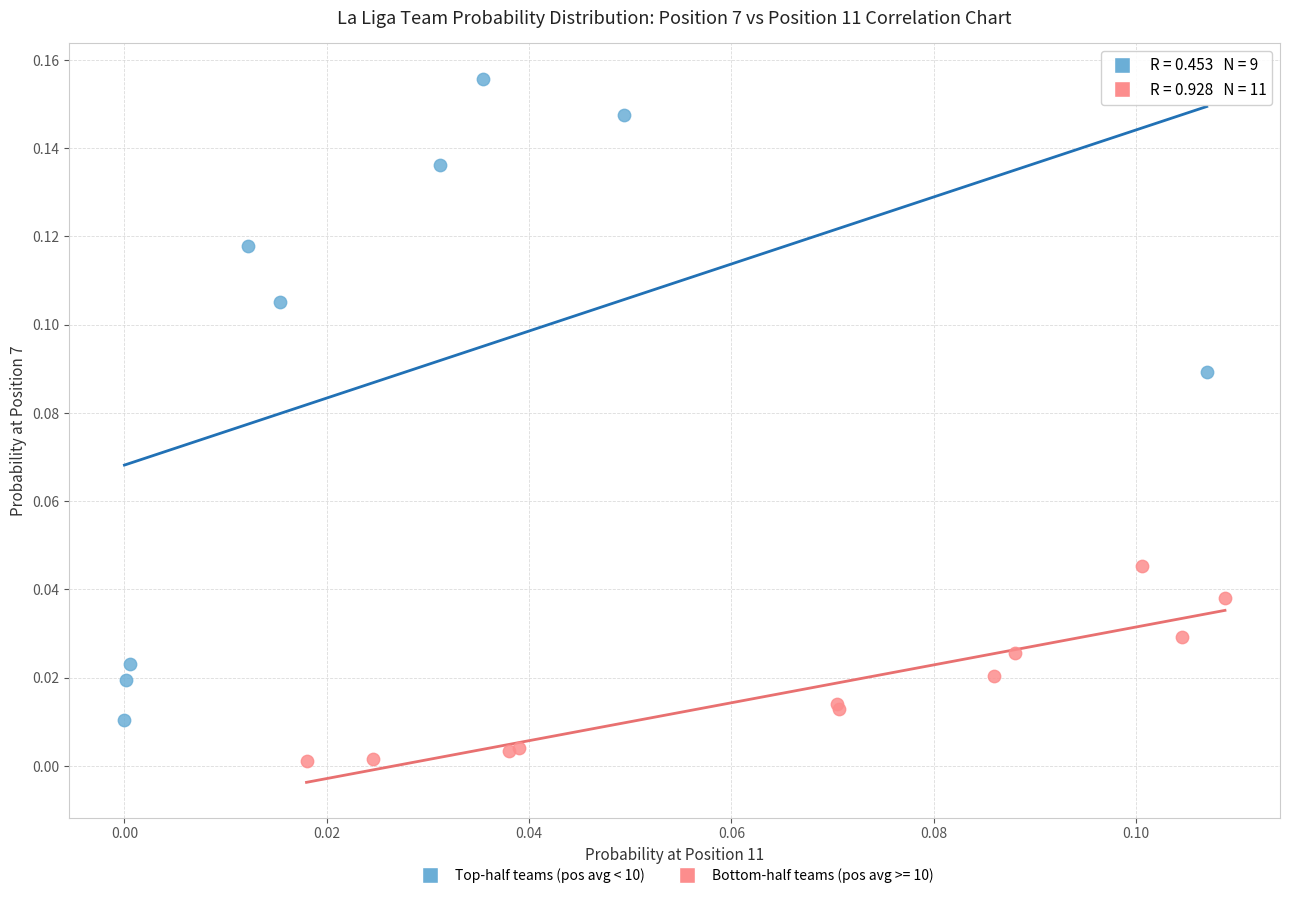

Which series contains the lowest Y value?

Bottom-half teams (pos avg >= 10)